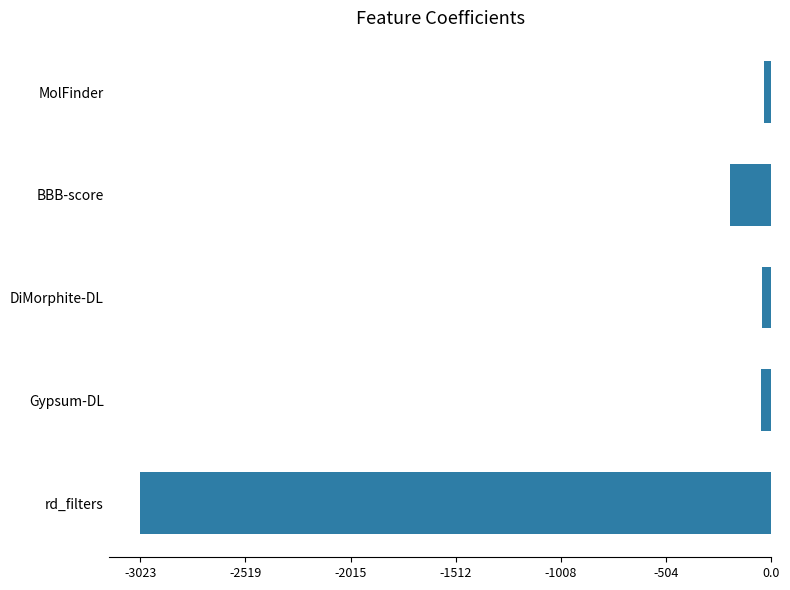

At which category does the chart reach its minimum across all series?

rd_filters